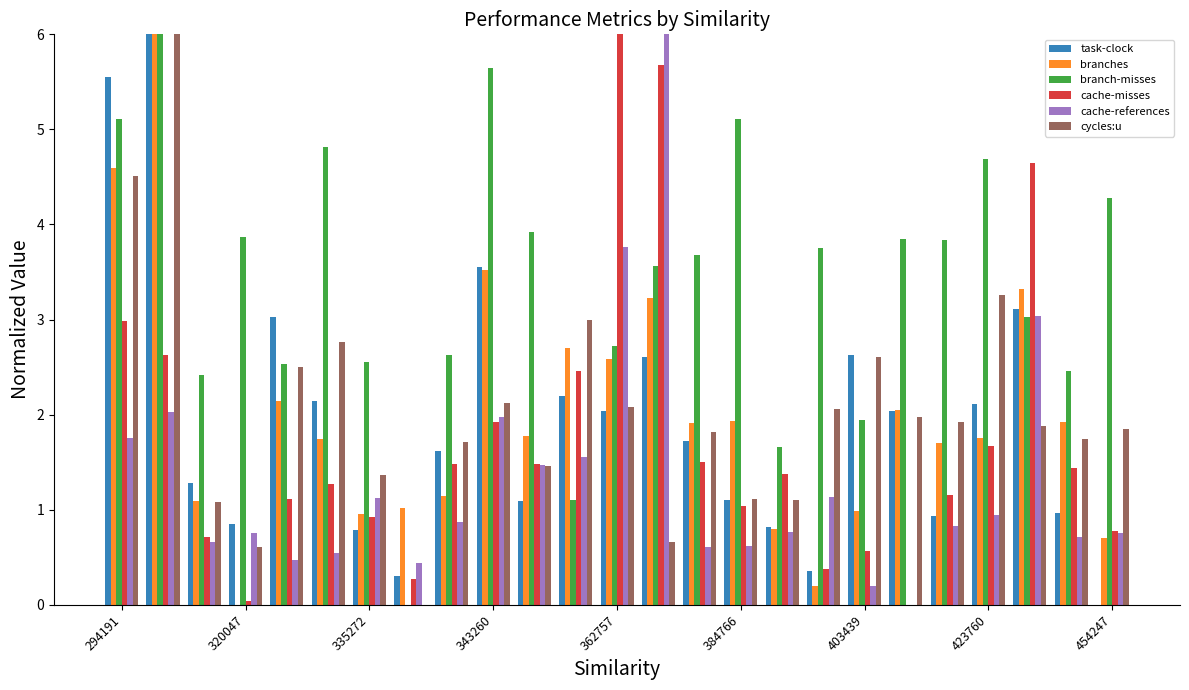

Which series has the largest total across all categories?

branch-misses